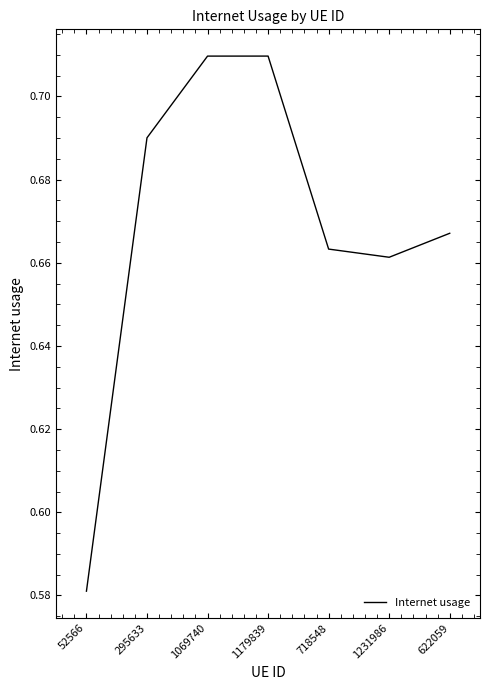

Between 1231986 and 1179839, which is larger?

1179839